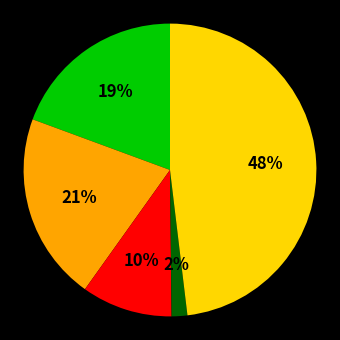

To the nearest percent, what is the average slice percentage?

20%